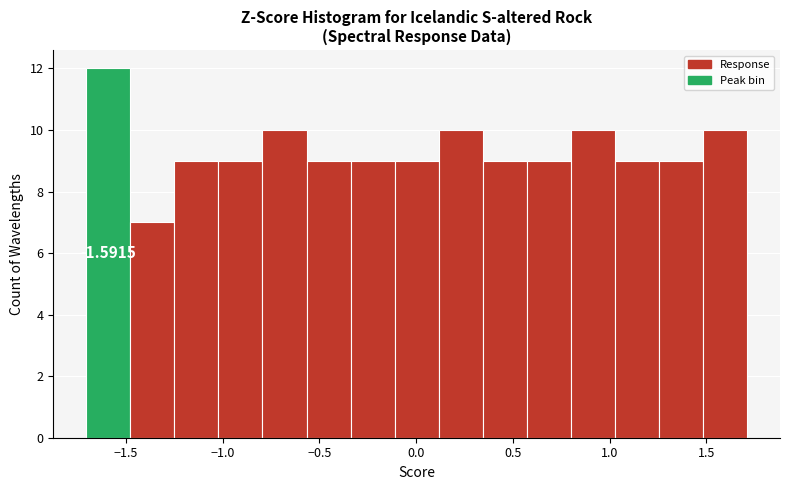

Which range on the x-axis has the tallest bar?

-1.70 to -1.50